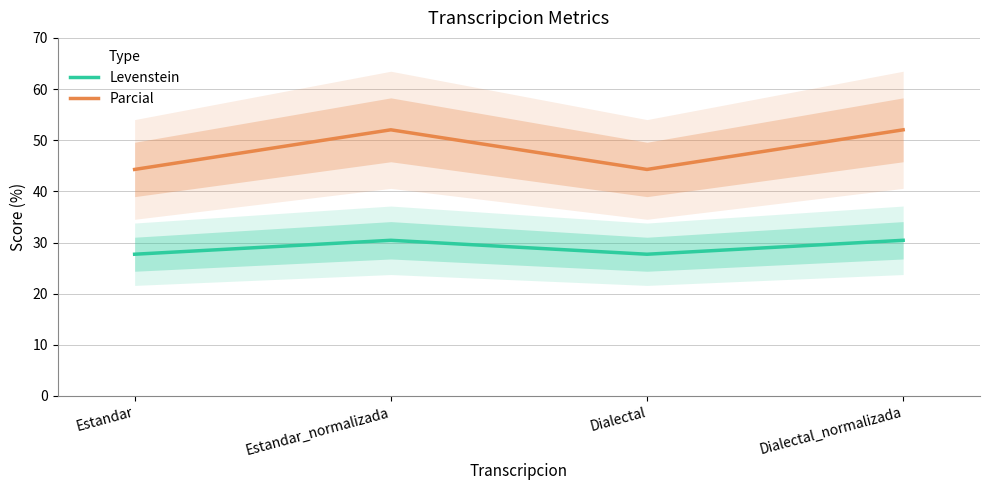

What is the average value of the Parcial series?

48.2